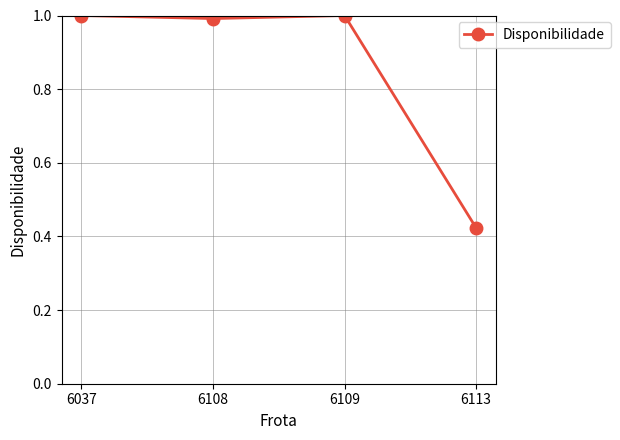

Does the chart display data point markers on the line(s)?

Yes